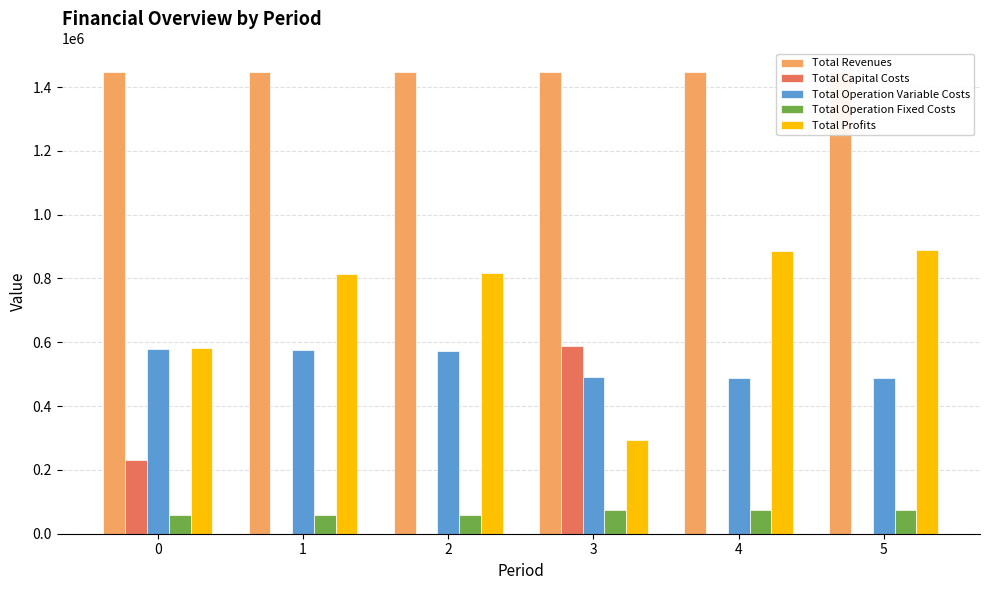

The Total Capital Costs series shows 589550.0 at 3. True or false?

True